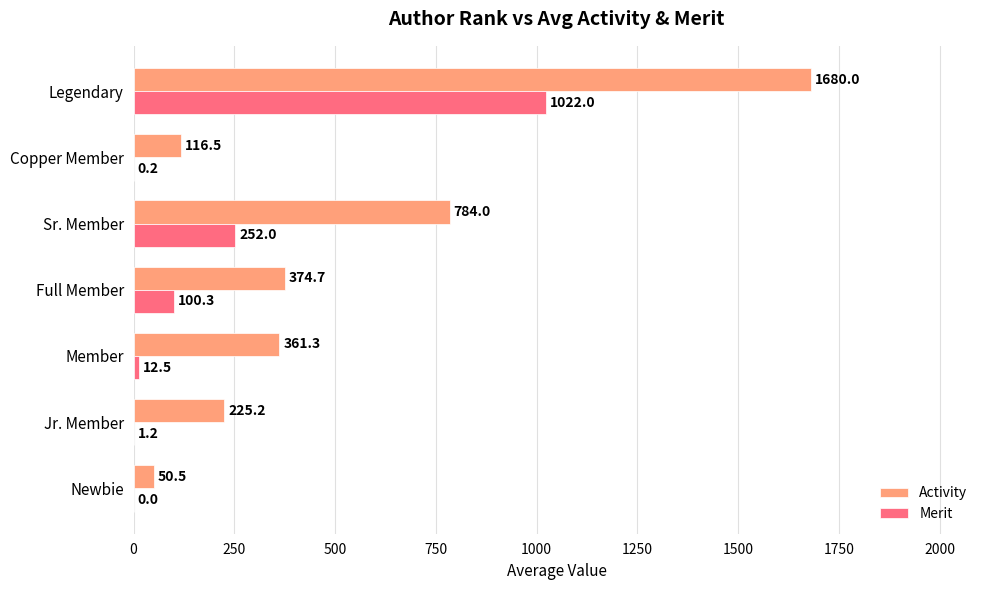

The value of Activity at Member is 625.7. True or false?

False